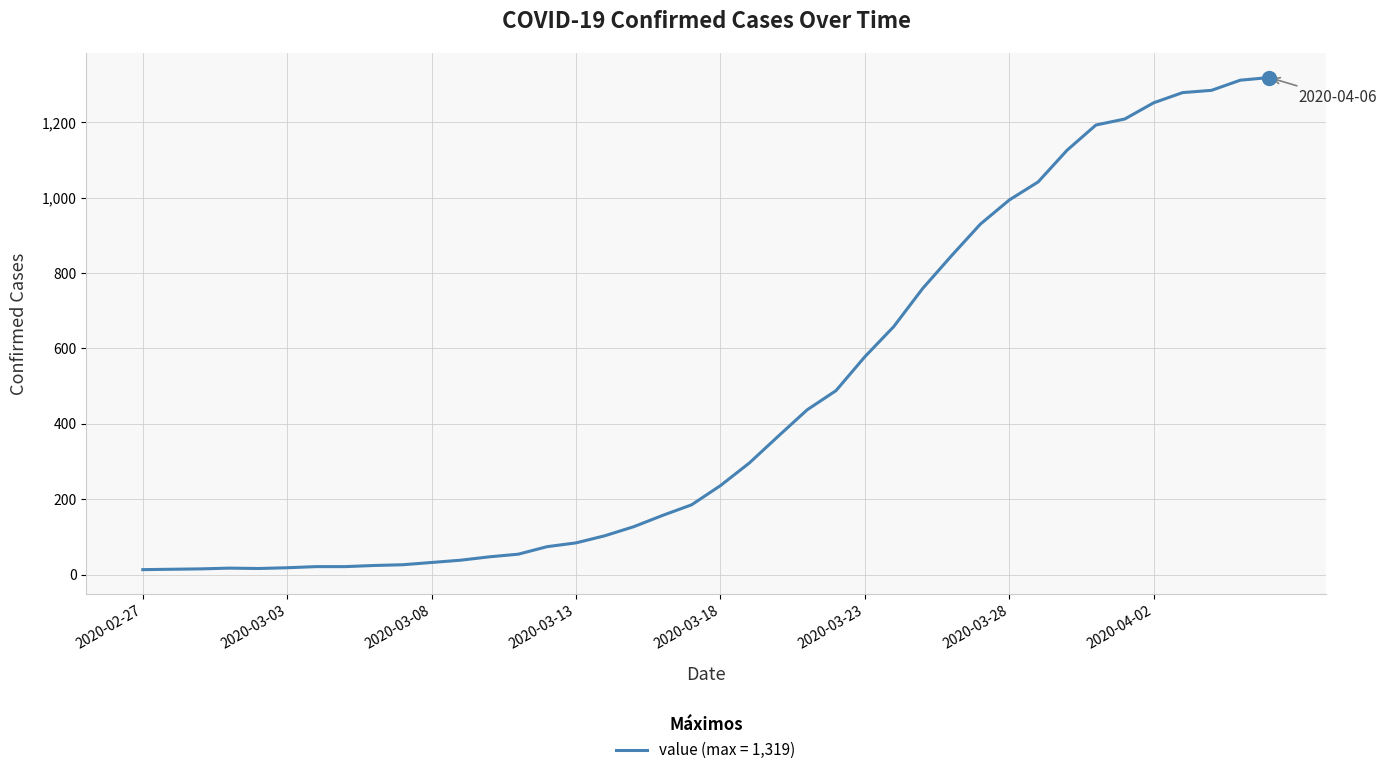

What is the maximum value shown in the chart?

1319